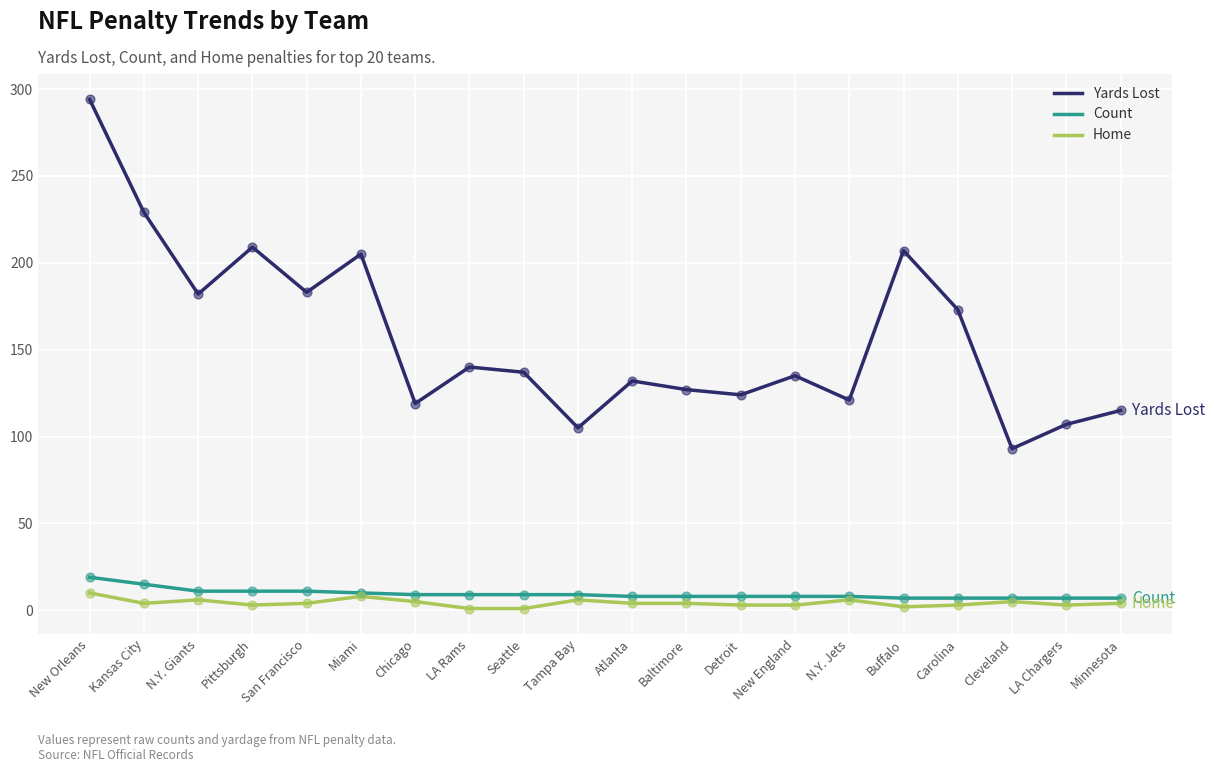

Which series changed the most between N.Y. Giants and Cleveland?

Yards Lost